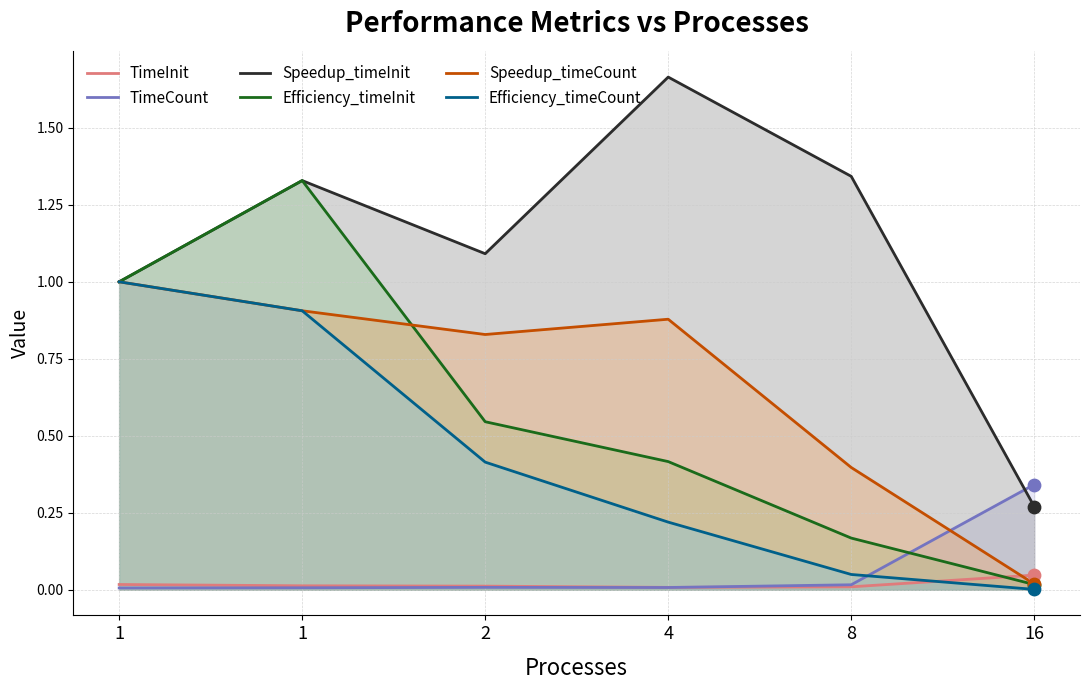

Which series reaches the maximum Y coordinate?

Speedup_timeInit